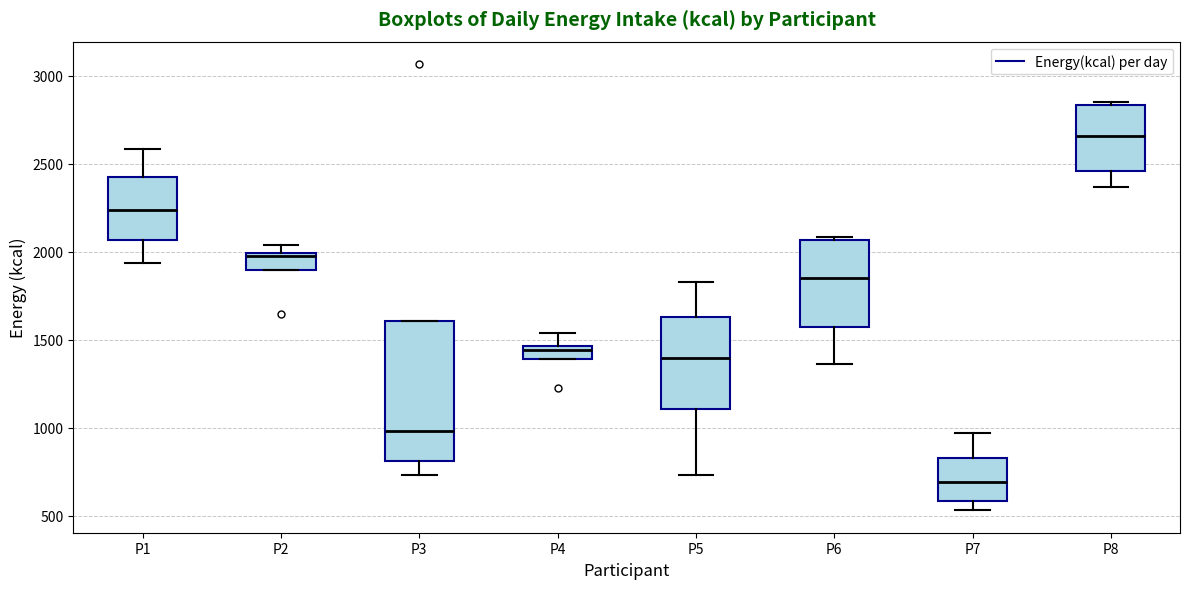

Which box has the lowest median line?

P7